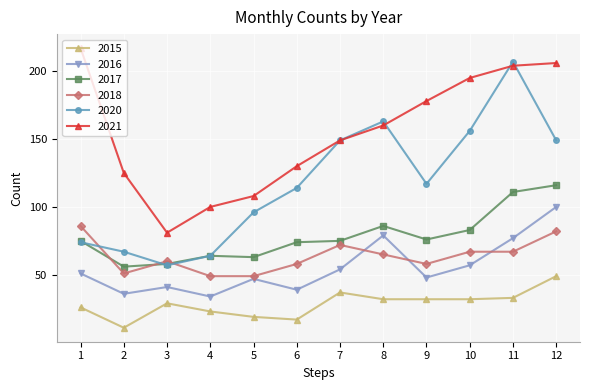

What is the difference between the highest and lowest values at 3?

52